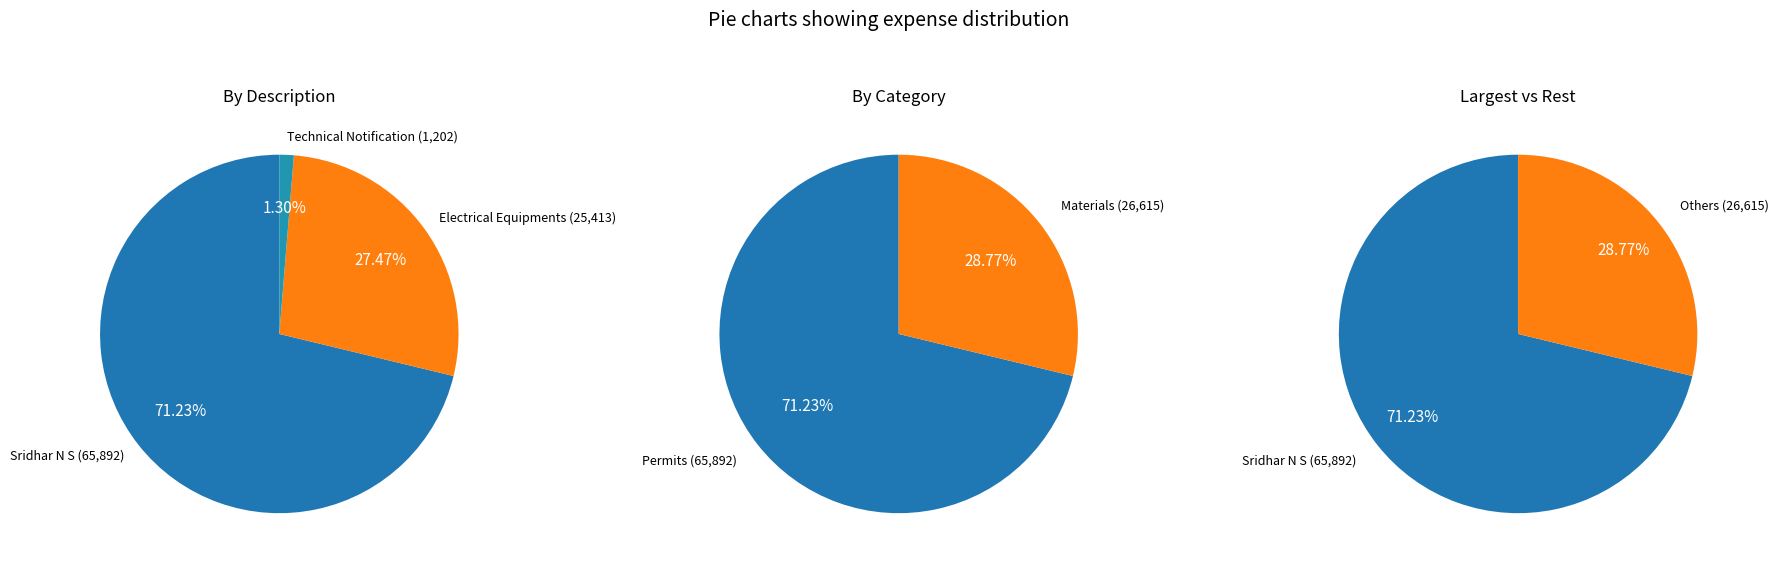

Is there any slice that represents more than half of the pie?

Yes